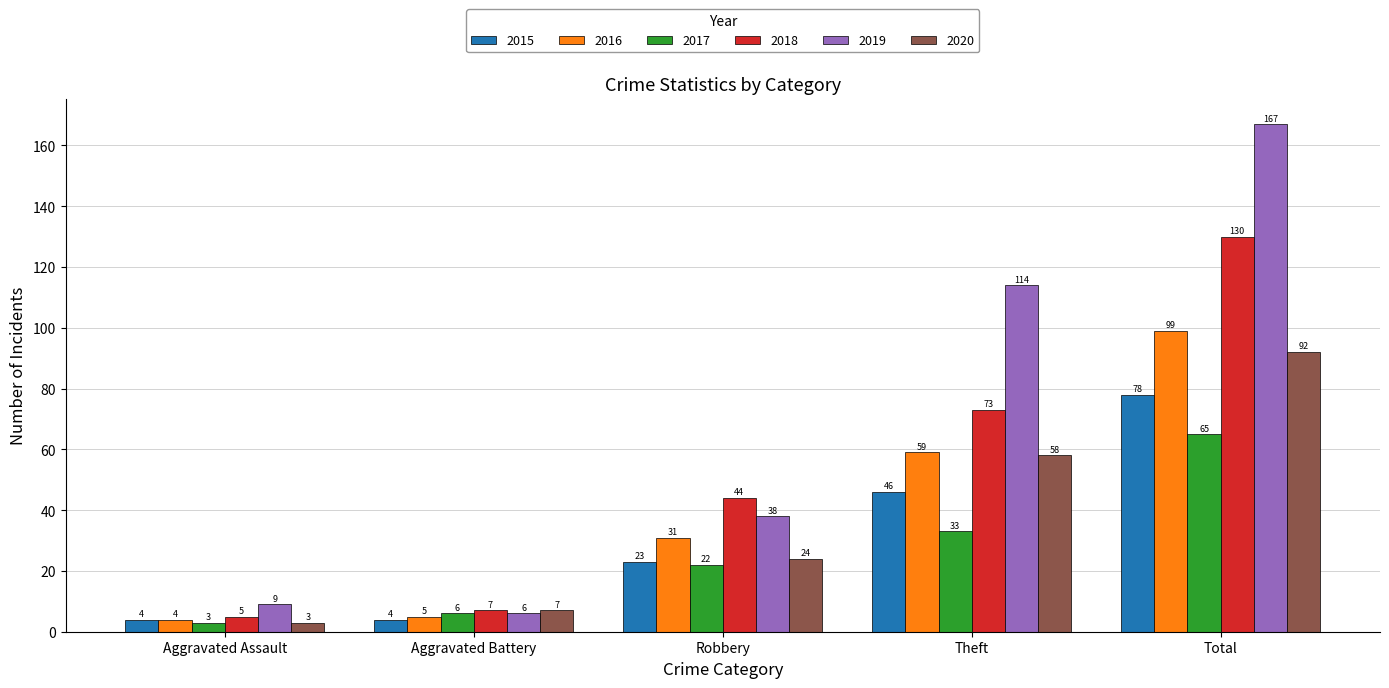

How many categories are shown in the chart?

5